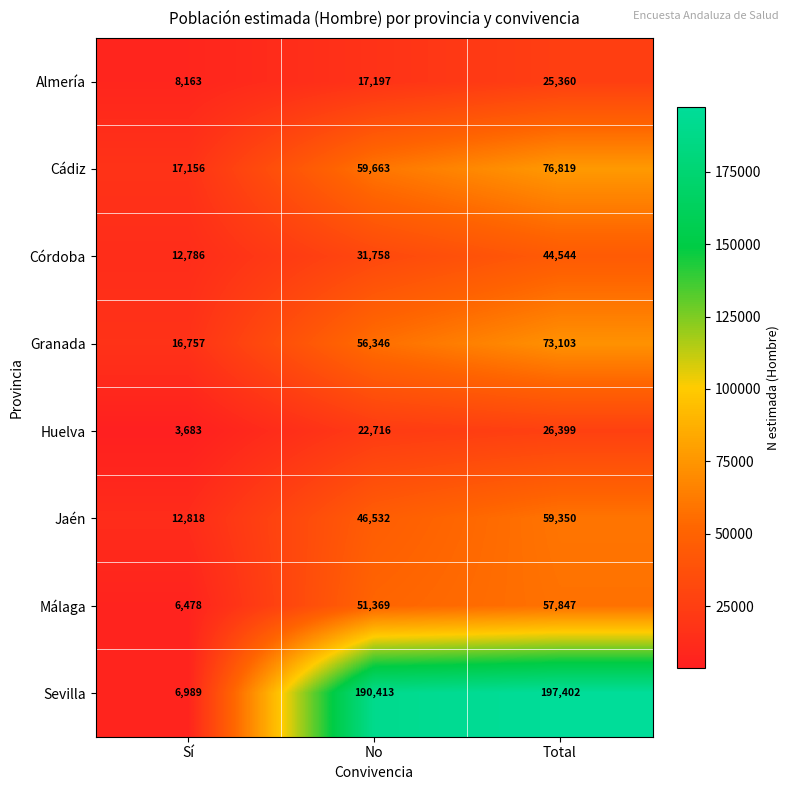

What is the sum of the Sevilla values at No and Sí?

197402